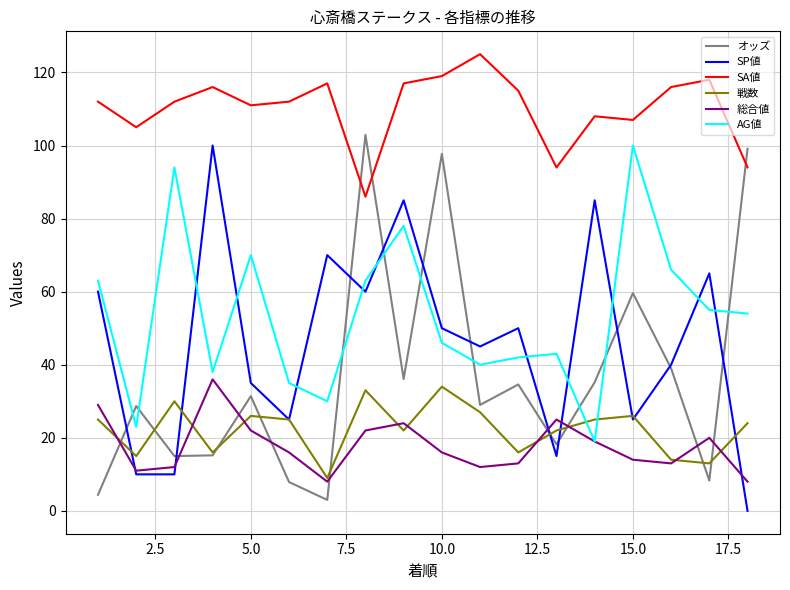

True or false: SP値 and SA値 intersect in this chart.

False